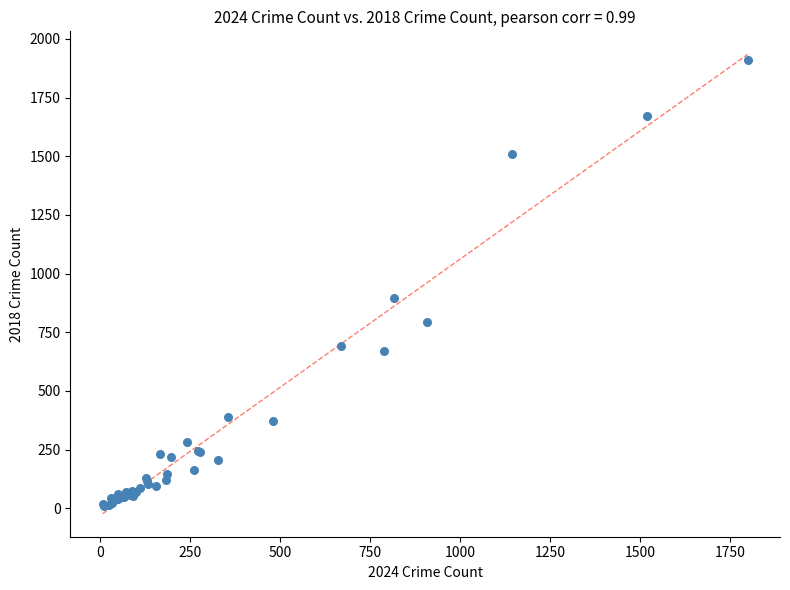

What Y value in the scatter plot is closest to 960?

898